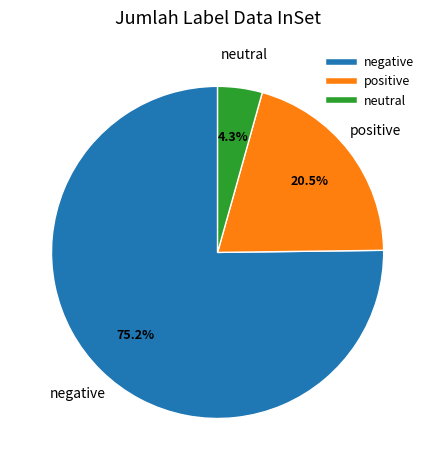

Does any single category account for the majority?

Yes